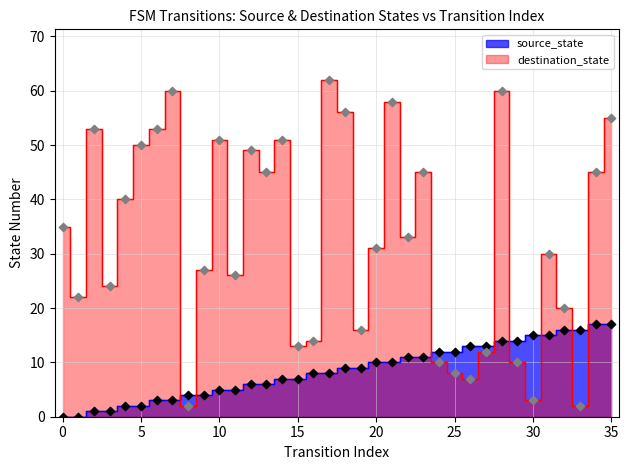

Which series reaches the minimum Y coordinate?

source_state